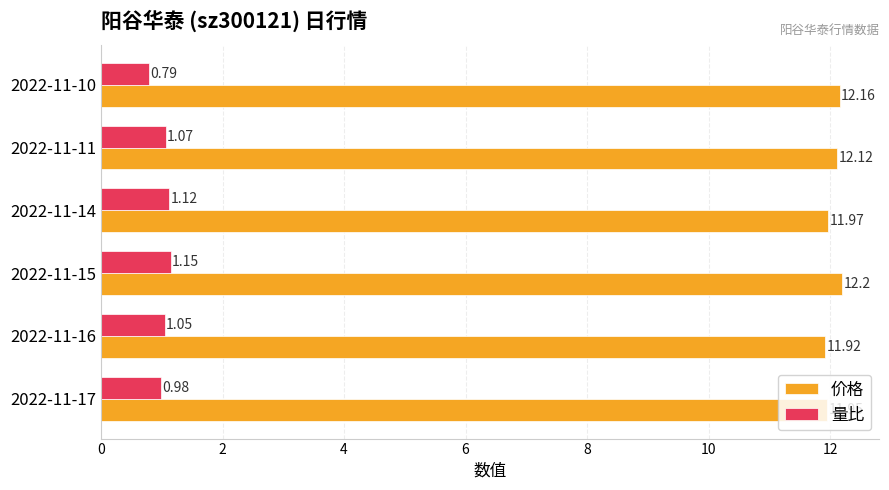

Which series has the widest spread of values?

量比